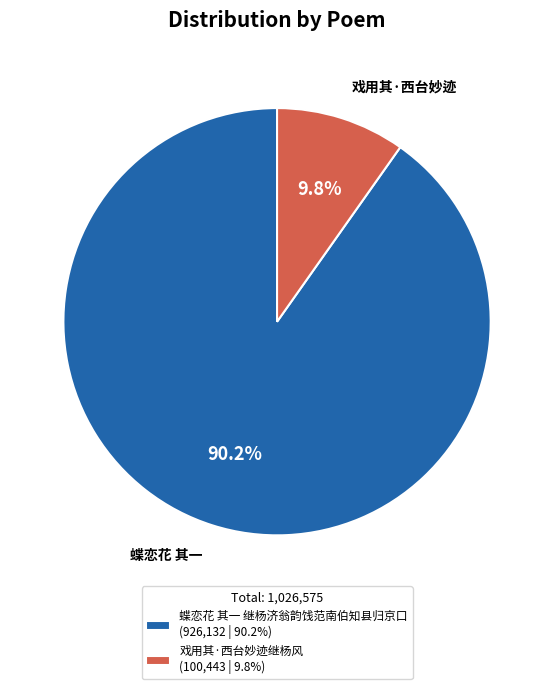

To the nearest percent, what is the average slice percentage?

50%